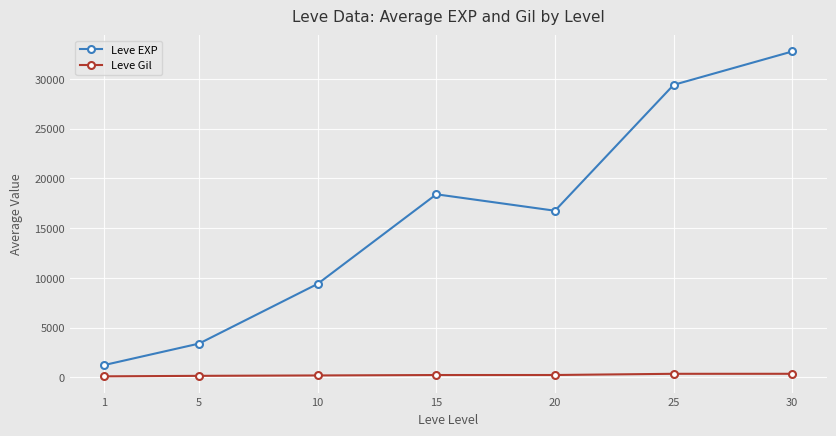

True or false: Leve EXP and Leve Gil cross at least once.

False